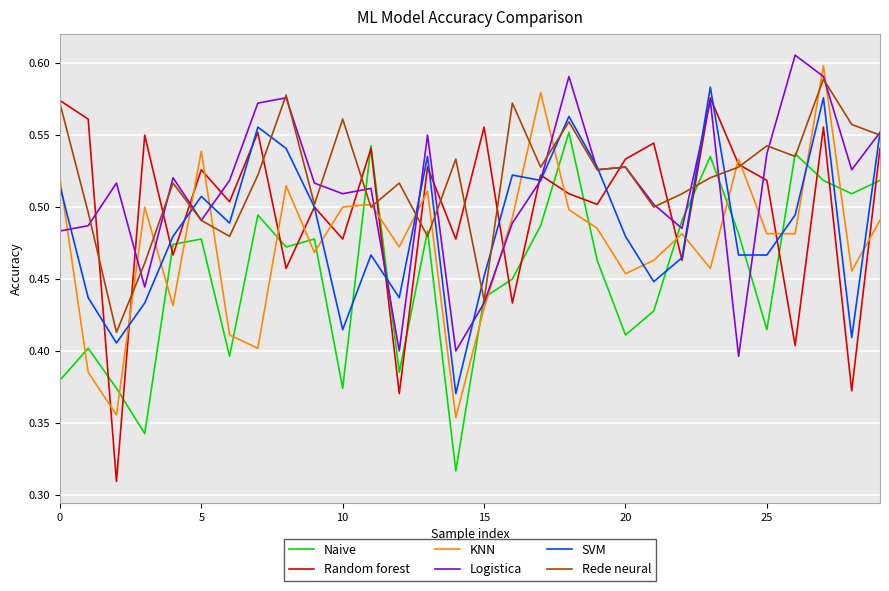

Which series has the widest spread of values?

Random forest